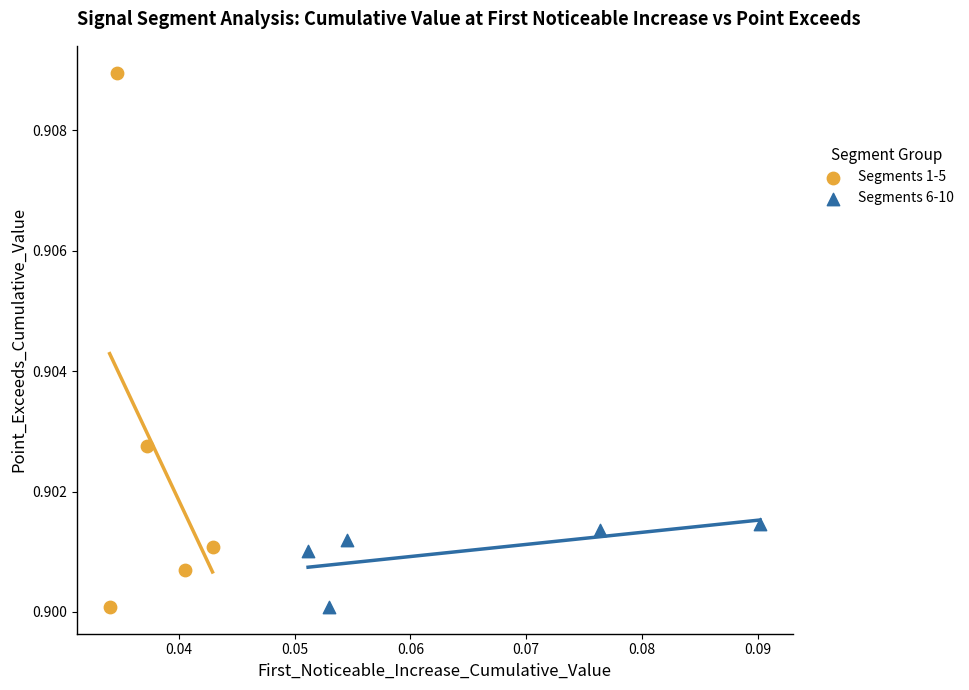

Which series contains the highest Y value?

Segments 1-5